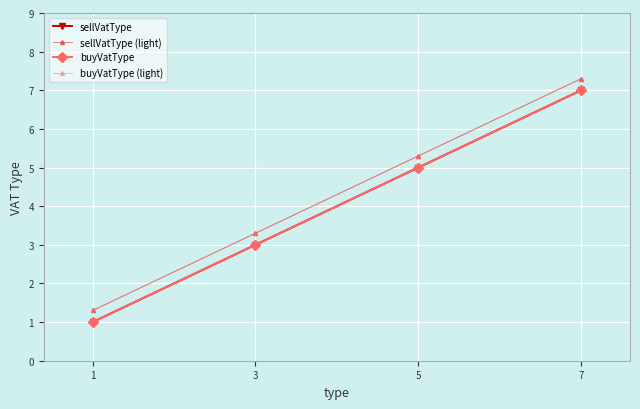

True or false: sellVatType (light) has more than 1 points higher than both neighbors.

False